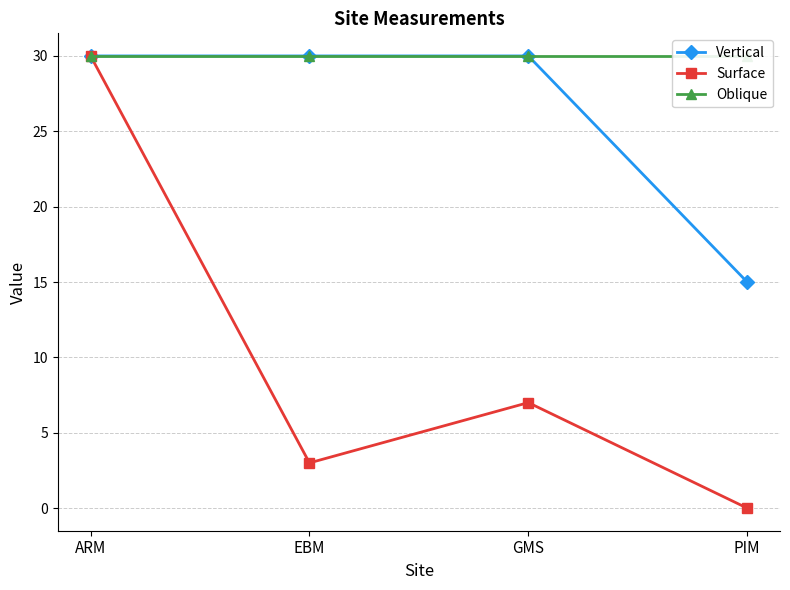

Is the value of Oblique at PIM greater than the value of Surface at PIM?

Yes